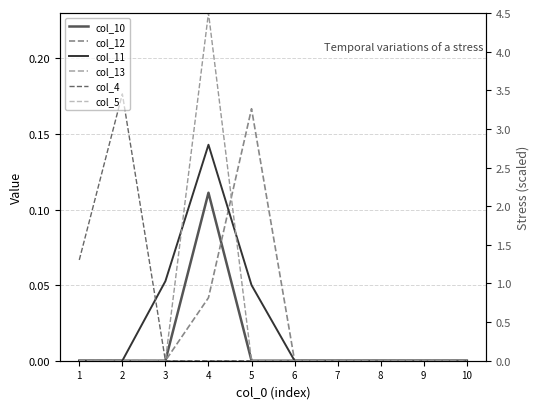

The col_11 series shows 0.1 at 9. True or false?

False